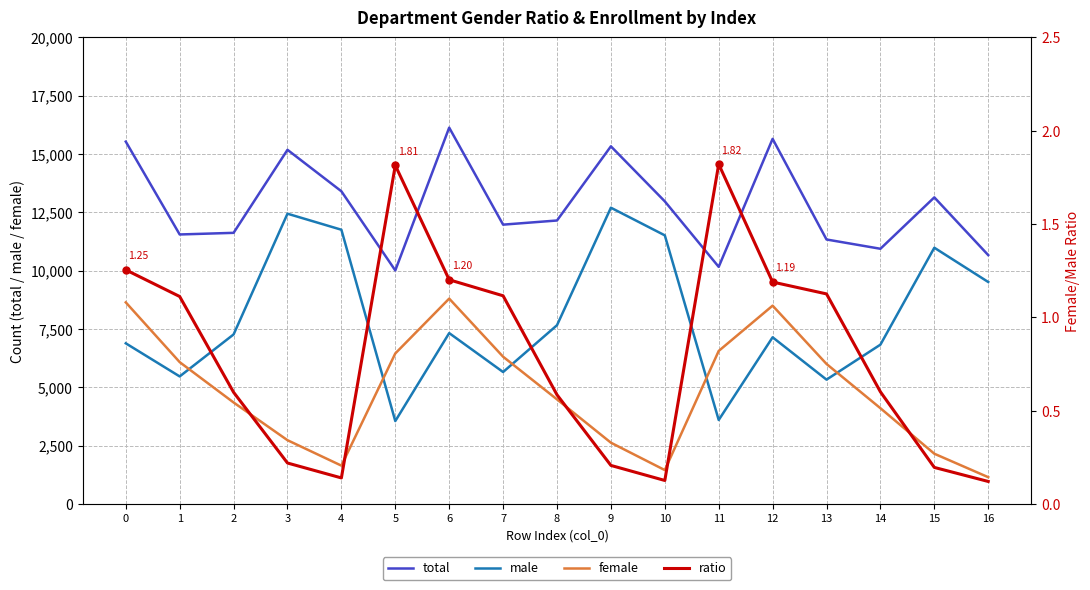

What is the difference between the highest and lowest values at 11?

10165.2